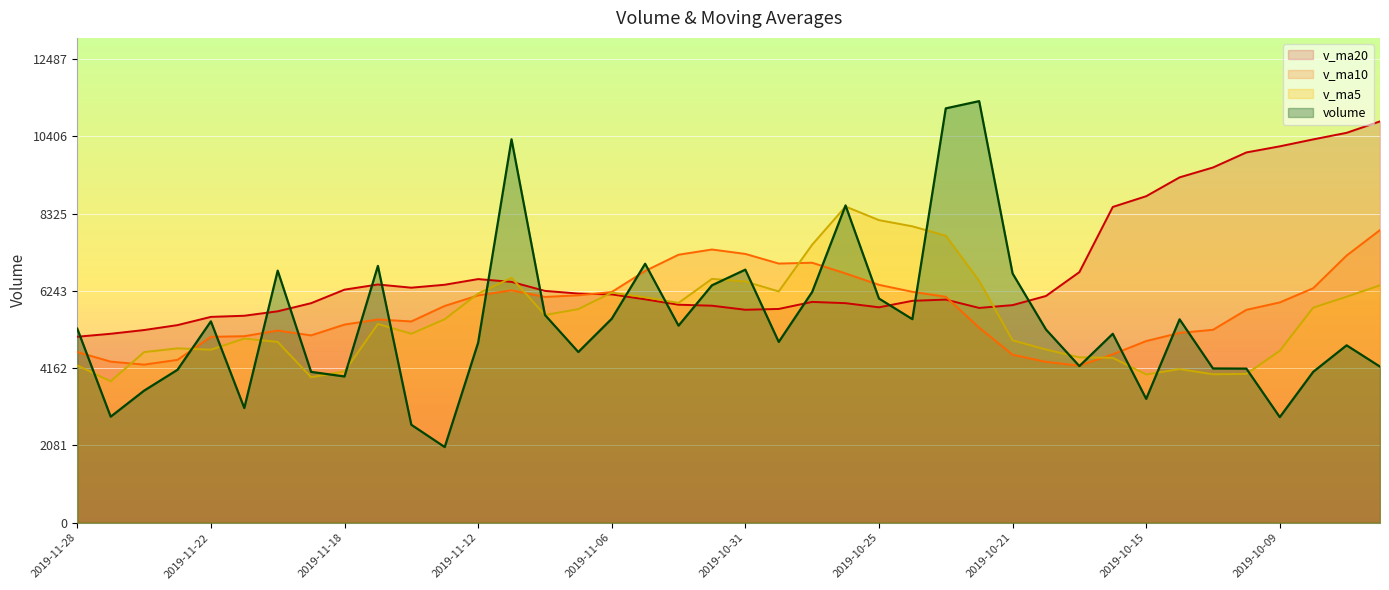

List the series in order of their peak value, lowest first.

v_ma10 line, v_ma5 line, v_ma20 line, volume line